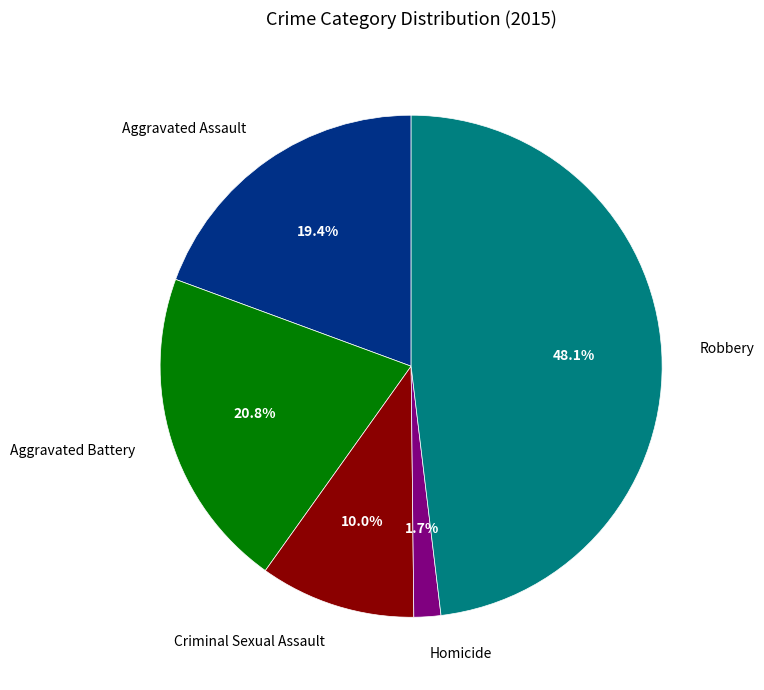

Which slice is the smallest?

Homicide